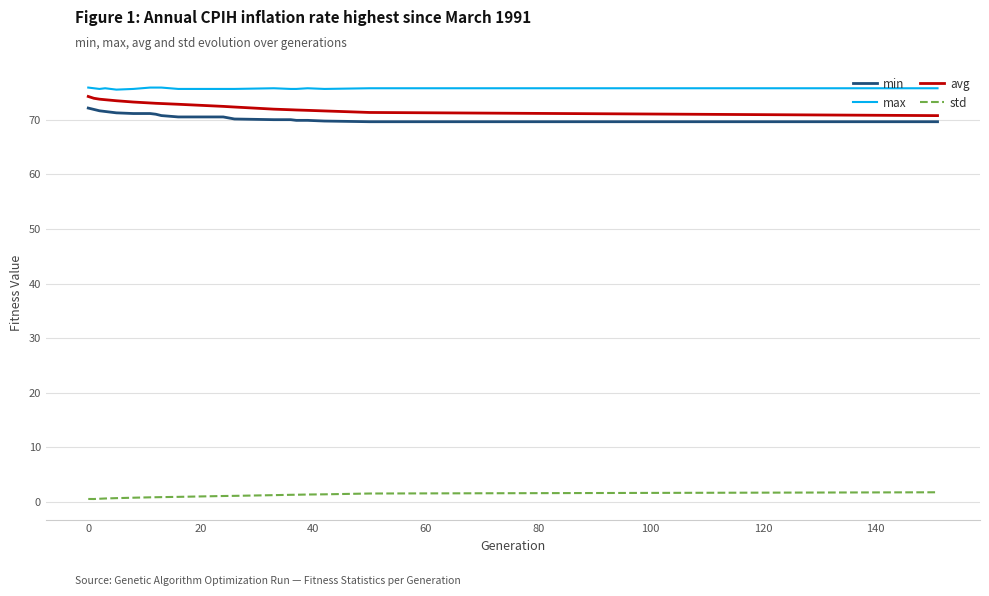

What is the lowest value of the max series?

75.5